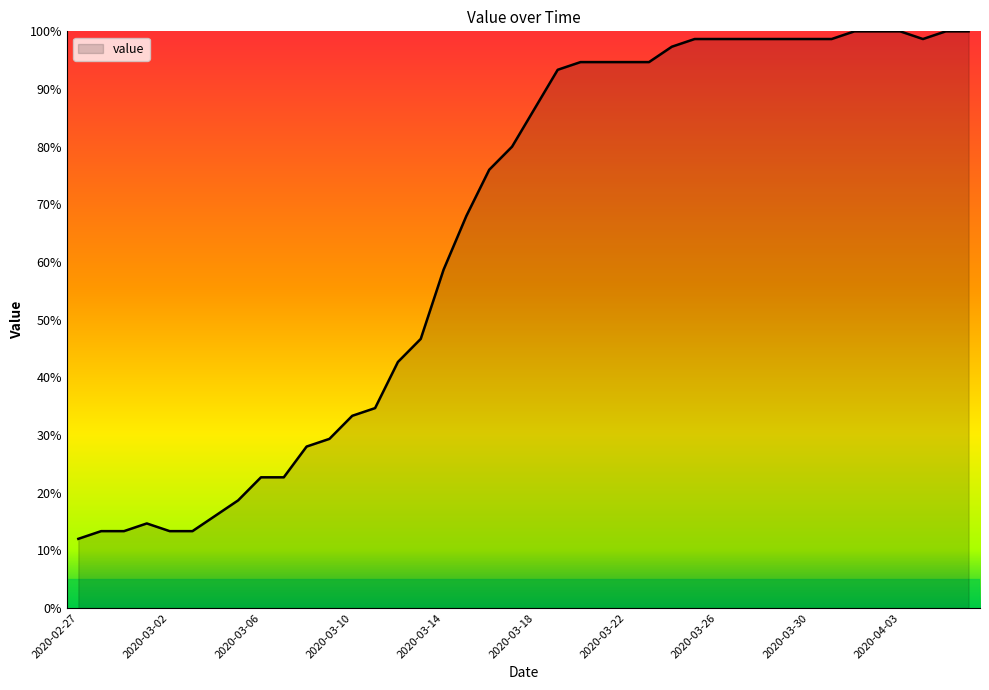

What is the greatest value displayed?

100.0